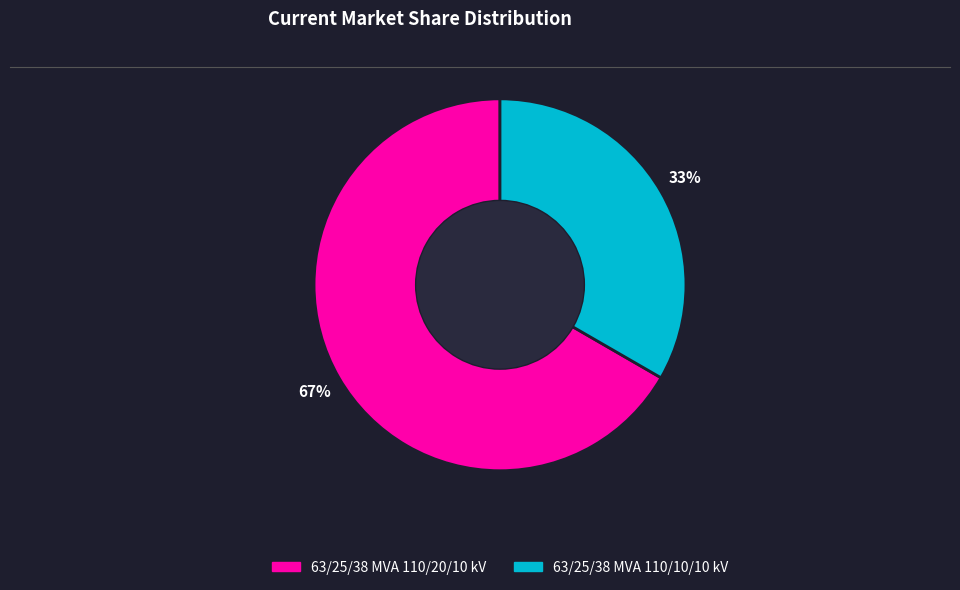

To the nearest percent, what is the combined percentage of 63/25/38 MVA 110/20/10 kV and 63/25/38 MVA 110/10/10 kV?

100%